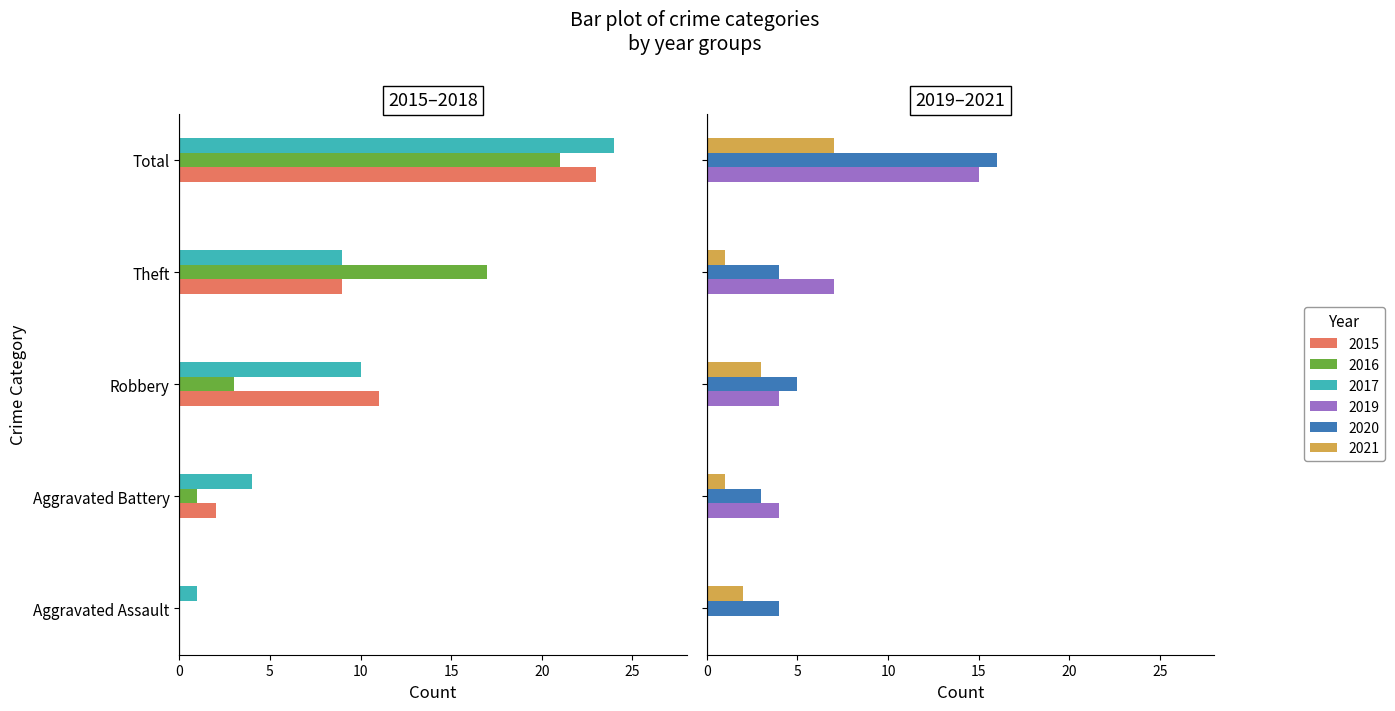

Which label corresponds to the largest value in the chart?

Total